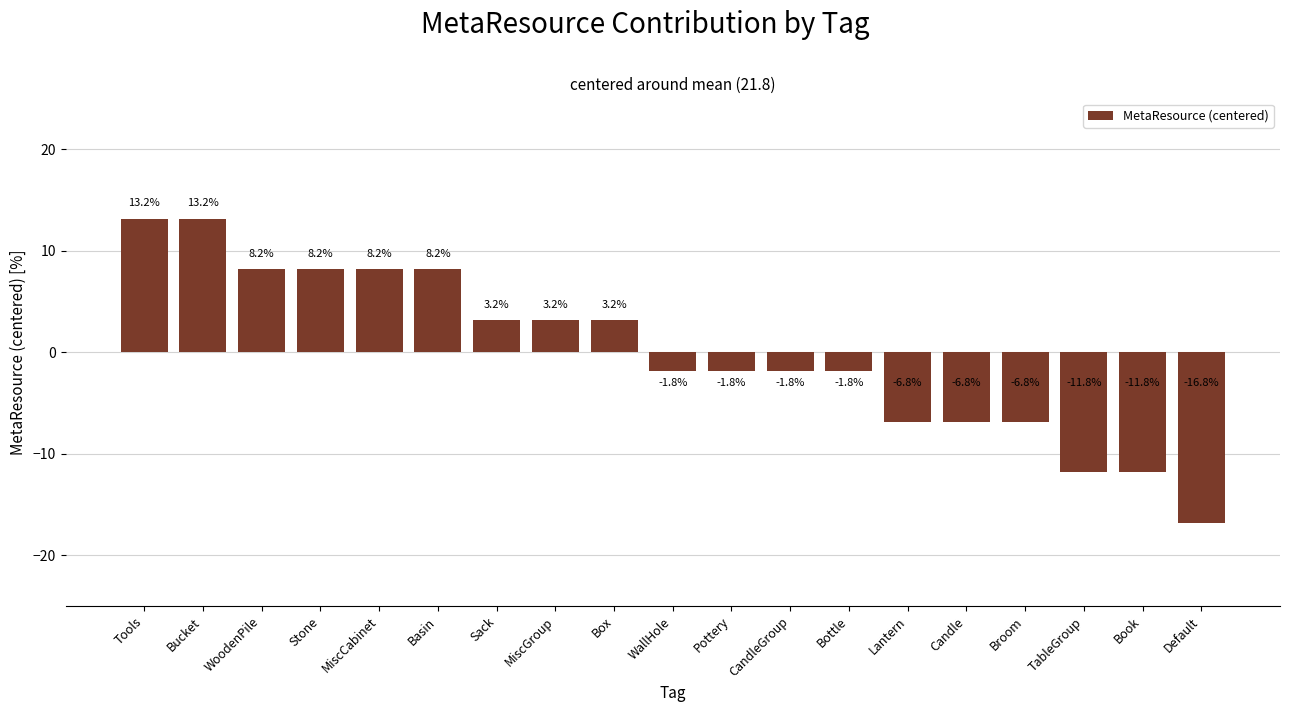

Approximately how many times larger is the value at MiscCabinet compared to MiscGroup?

2.6